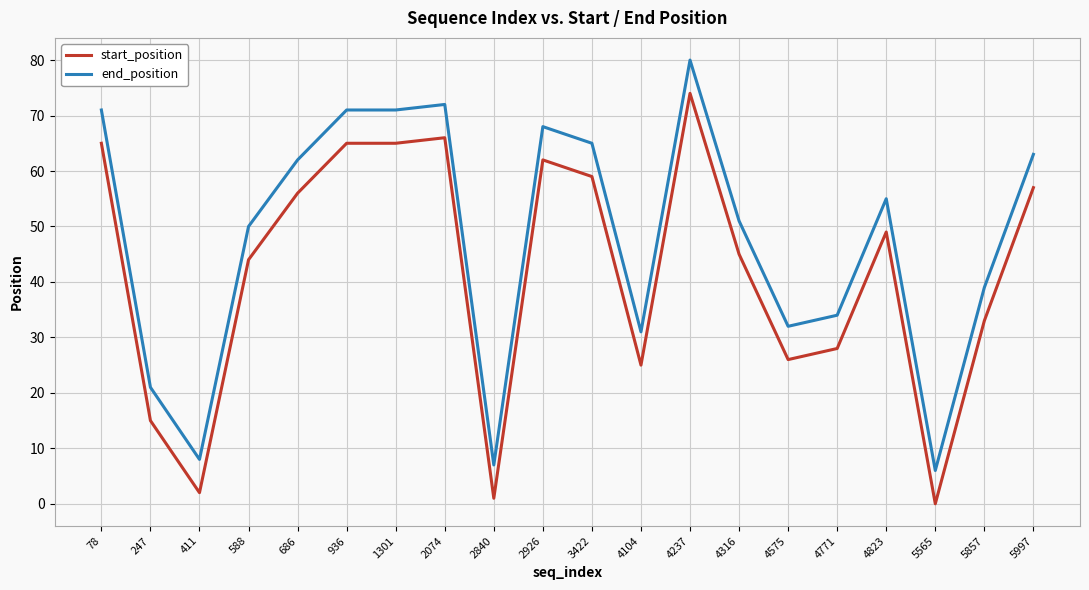

Reading right to left, what are all the values shown in this chart?

start_position: 5997=57	5857=33	5565=0	4823=49	4771=28	4575=26	4316=45	4237=74	4104=25	3422=59	2926=62	2840=1	2074=66	1301=65	936=65	686=56	588=44	411=2	247=15	78=65
end_position: 5997=63	5857=39	5565=6	4823=55	4771=34	4575=32	4316=51	4237=80	4104=31	3422=65	2926=68	2840=7	2074=72	1301=71	936=71	686=62	588=50	411=8	247=21	78=71